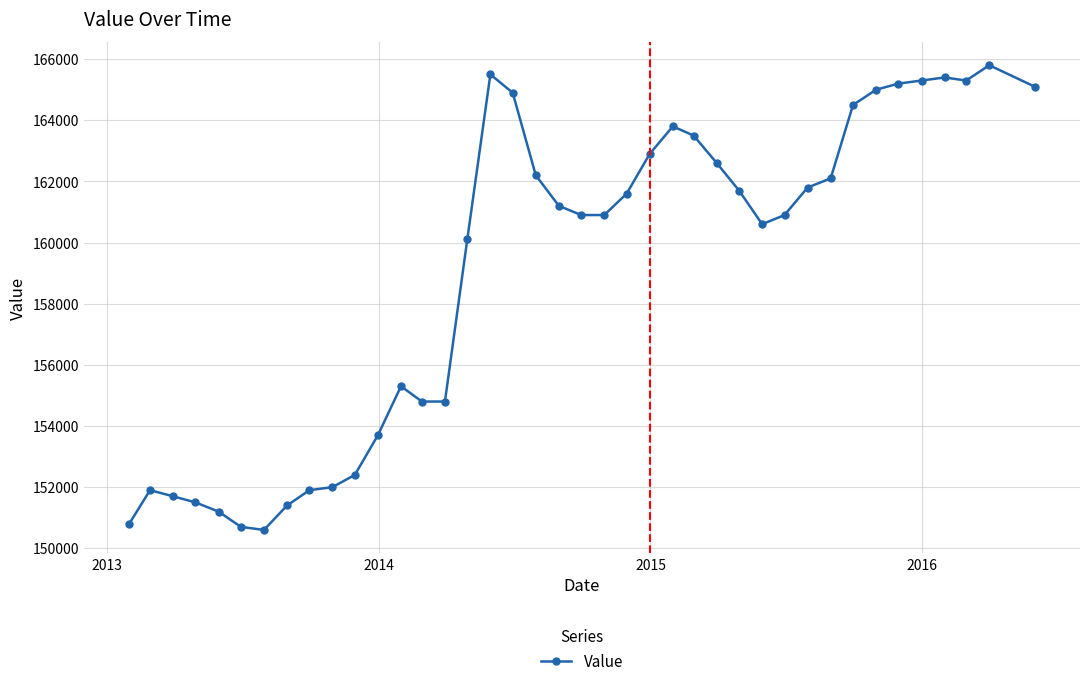

What is the average value?

159088